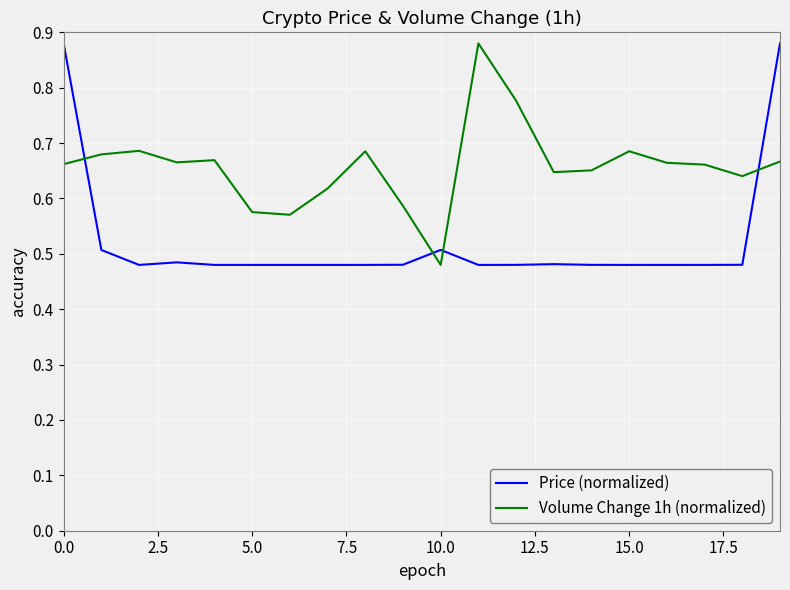

List the series in order of their overall mean, highest first.

Volume Change 1h (normalized), Price (normalized)